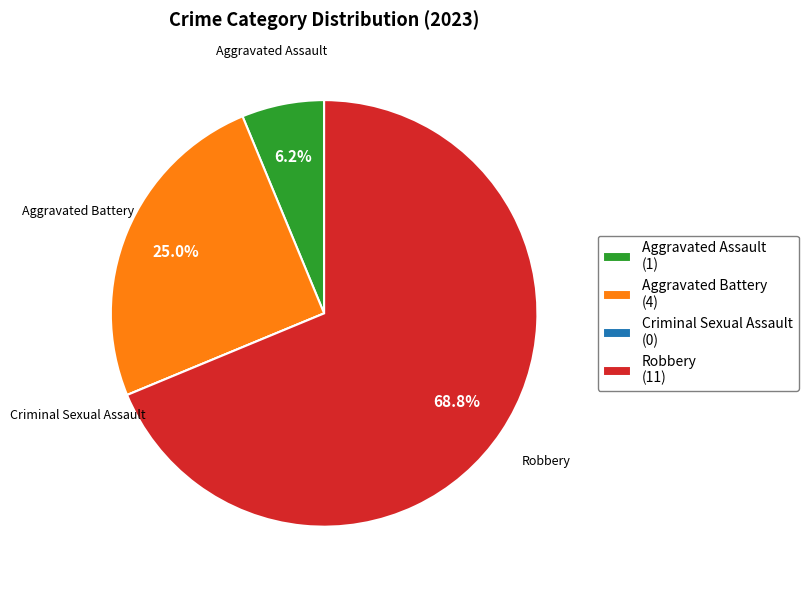

To the nearest percent, what is the average slice percentage?

25%